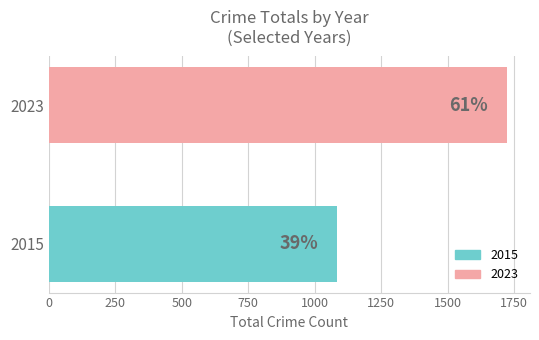

Does the chart contain any negative values?

No